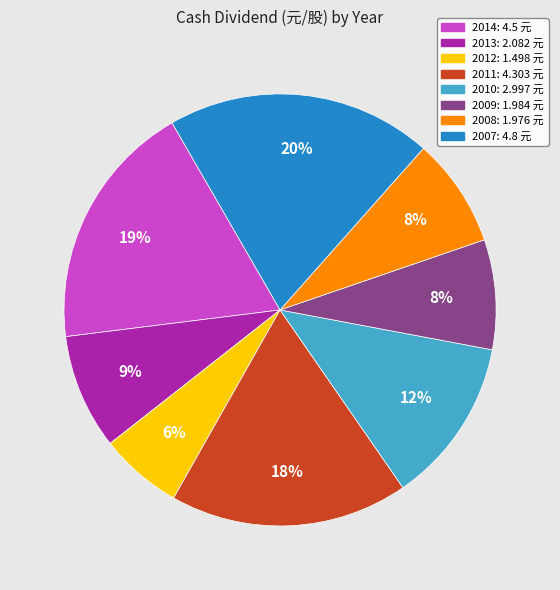

True or false: 2007 accounts for 31% of the total.

False